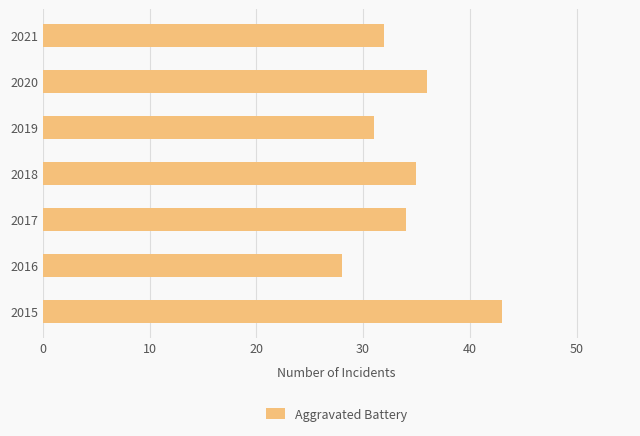

List the labels in order of value, smallest first.

2016, 2019, 2021, 2017, 2018, 2020, 2015